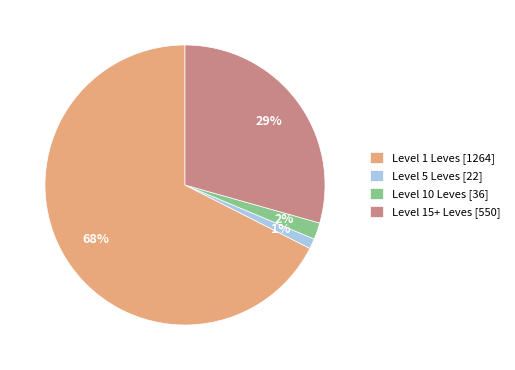

Which category has the biggest portion of the pie?

Level 1 Leves [1264]